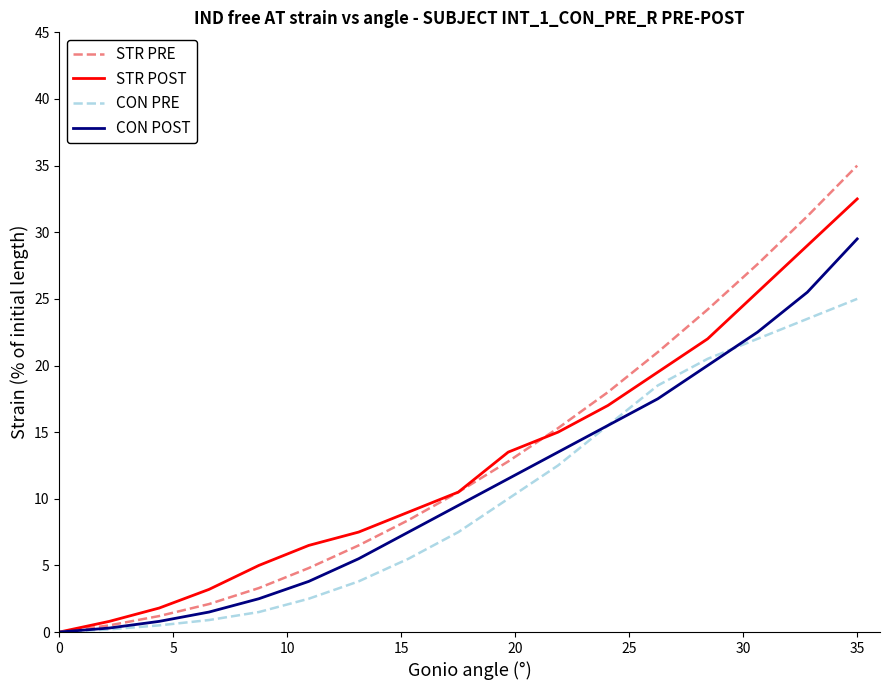

Reading left to right, list all the values displayed in this chart.

STR PRE: 0.0	0.5	1.2	2.1	3.3	4.8	6.5	8.4	10.5	12.8	15.3	18.0	21.0	24.2	27.6	31.2	35.0
STR POST: 0.0	0.8	1.8	3.2	5.0	6.5	7.5	9.0	10.5	13.5	15.0	17.0	19.5	22.0	25.5	29.0	32.5
CON PRE: 0.0	0.2	0.5	0.9	1.5	2.5	3.8	5.5	7.5	10.0	12.5	15.5	18.5	20.5	22.0	23.5	25.0
CON POST: 0.0	0.3	0.8	1.5	2.5	3.8	5.5	7.5	9.5	11.5	13.5	15.5	17.5	20.0	22.5	25.5	29.5